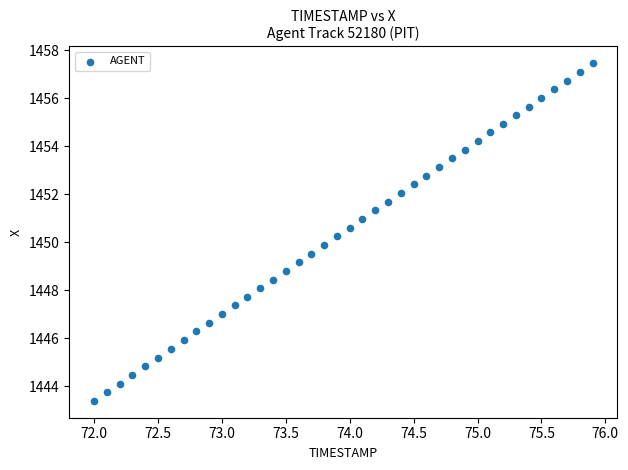

What is the range of X values (max minus min)?

3.9